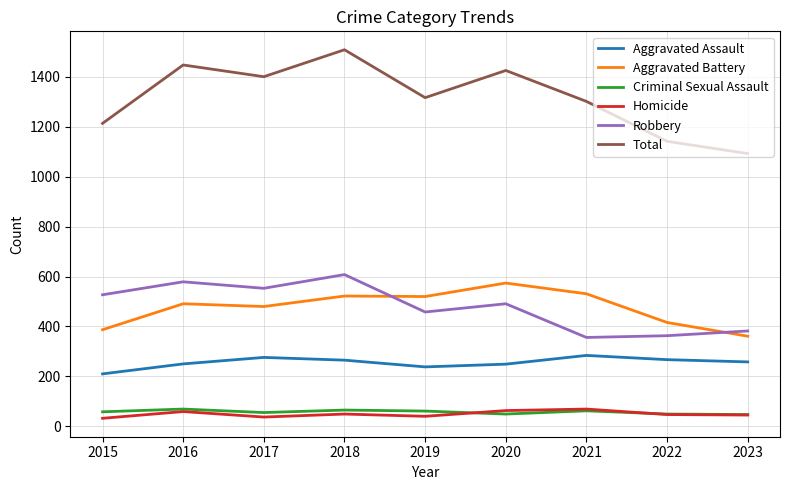

What are all the series names shown in the legend?

Aggravated Assault, Aggravated Battery, Criminal Sexual Assault, Homicide, Robbery, Total